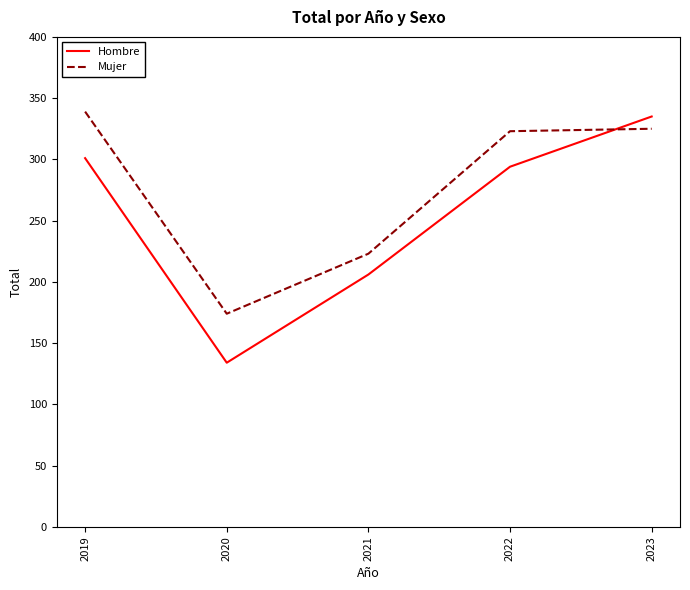

Is it true that Hombre equals 394 at 2022?

False